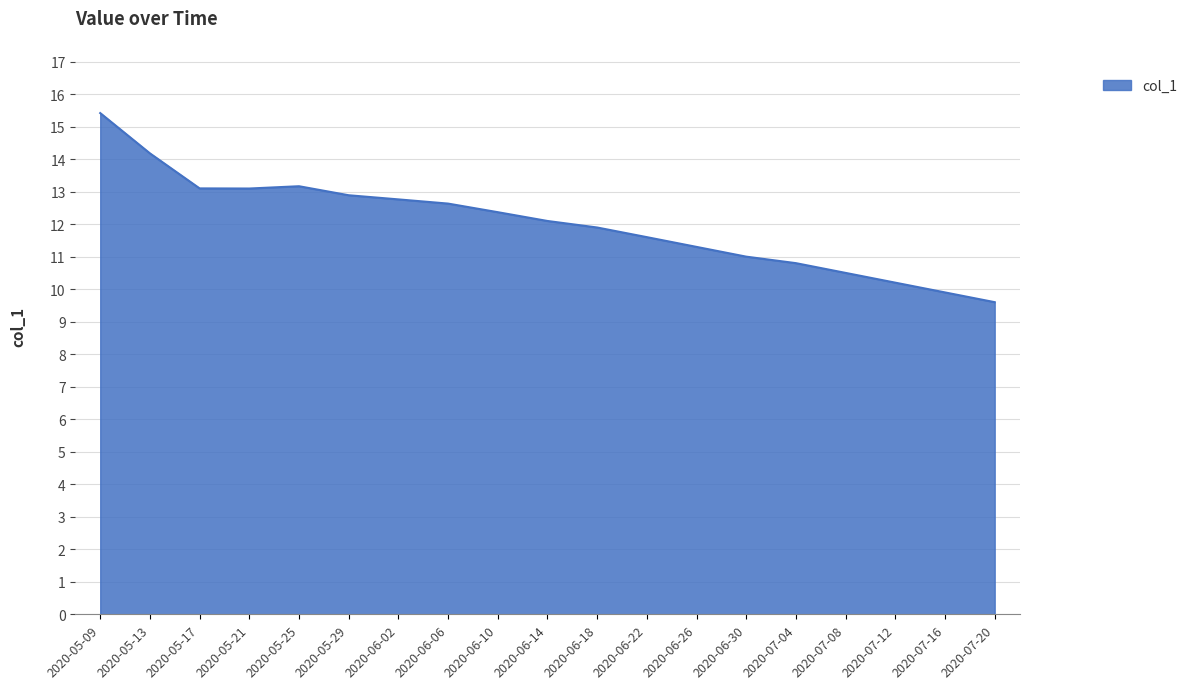

Which category has the lowest value across all series?

2020-07-20